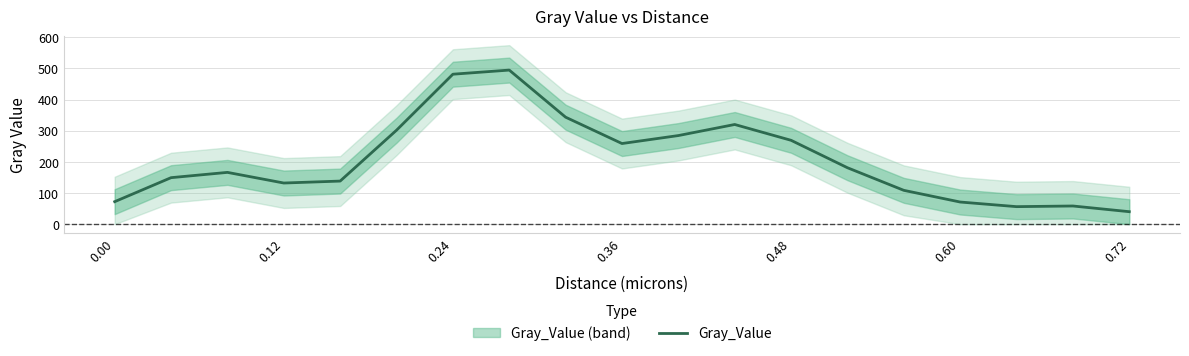

The value of Gray_Value at 0.36 is 258.9. True or false?

True